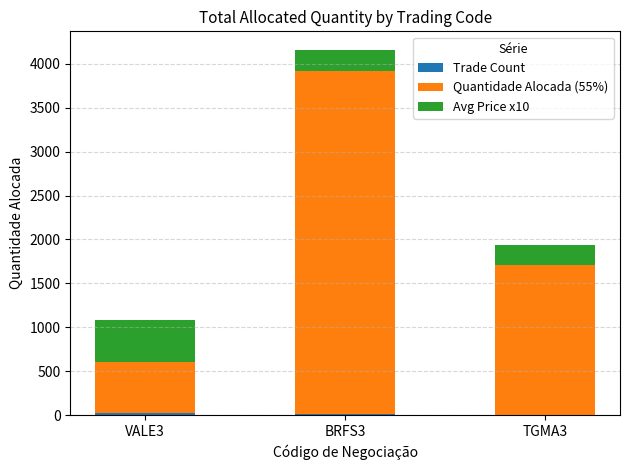

At which category is the sum across all series the highest?

BRFS3